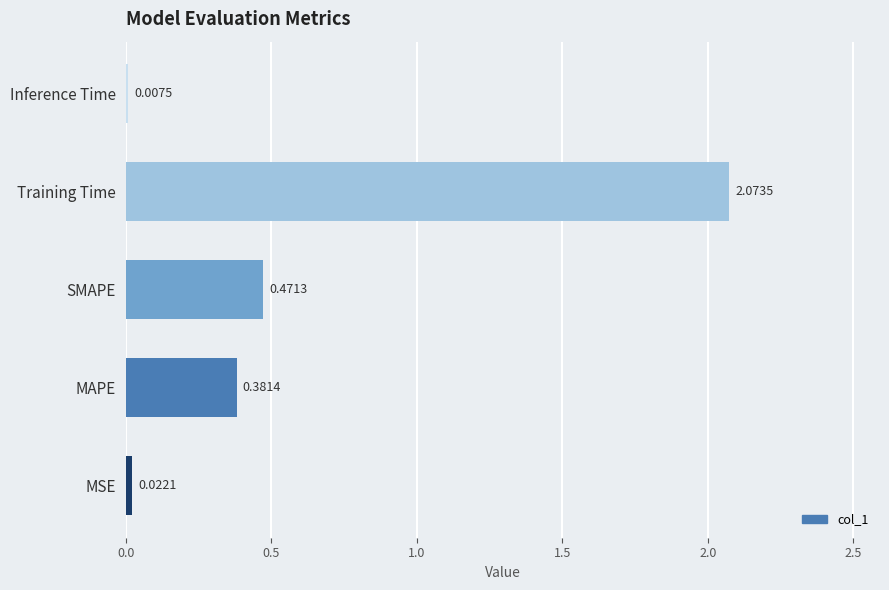

At which category does the chart reach its peak across all series?

Training Time